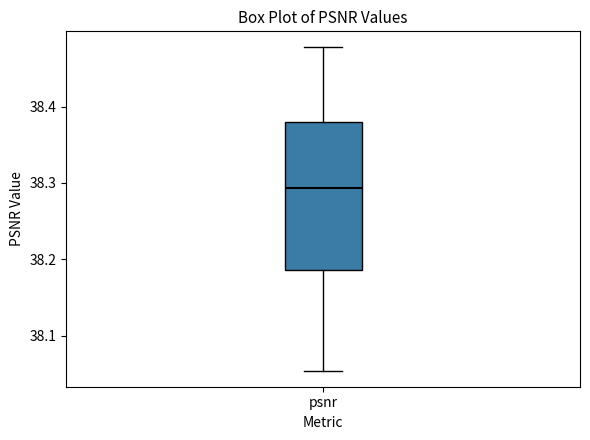

Where does the lower whisker of the box for psnr end on the y-axis? The values are not printed on the chart, so give them approximately, as read against the axis.

38.05